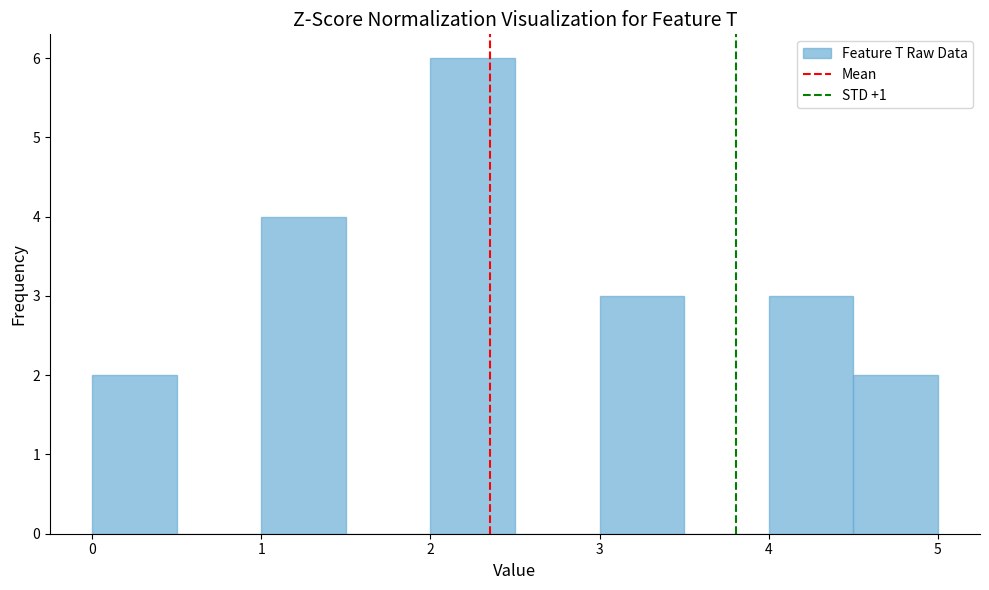

Reading left to right, transcribe this chart: for each bar, give the range it covers on the x-axis and its height. The values are not printed on the chart, so give them approximately, as read against the axis.

0.0 to 0.5: 2
0.5 to 1.0: 0
1.0 to 1.5: 4
1.5 to 2.0: 0
2.0 to 2.5: 6
2.5 to 3.0: 0
3.0 to 3.5: 3
3.5 to 4.0: 0
4.0 to 4.5: 3
4.5 to 5.0: 2